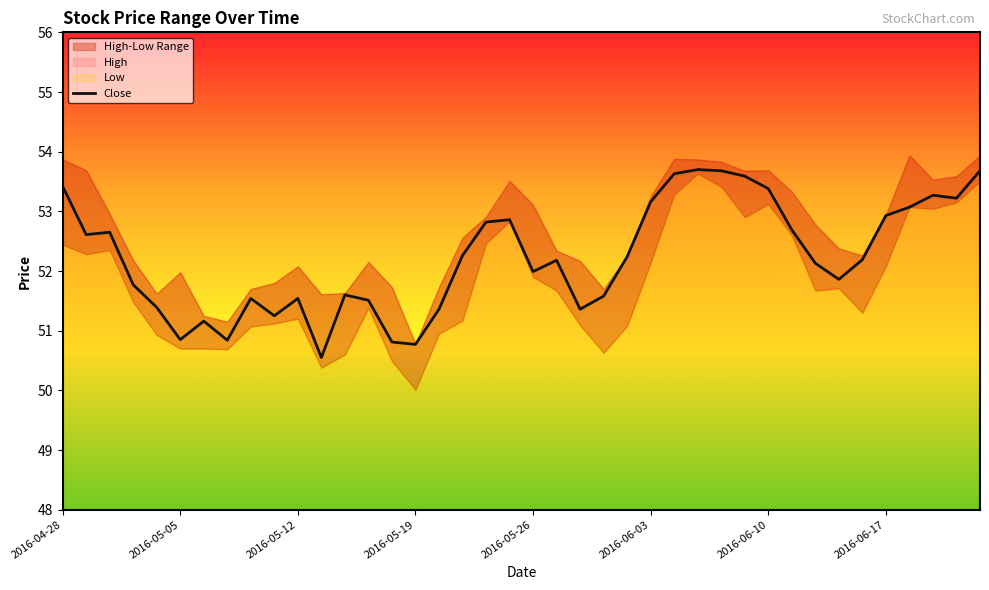

What is the lowest value of the Close series?

50.5